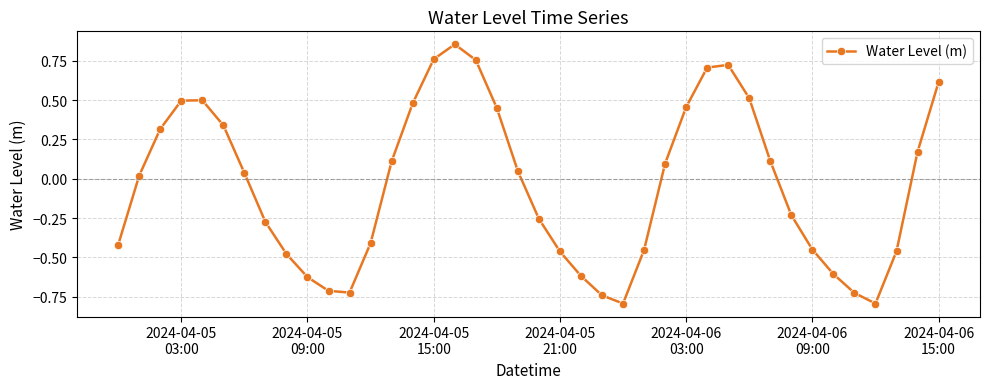

What is the sum of all values?

-1.7